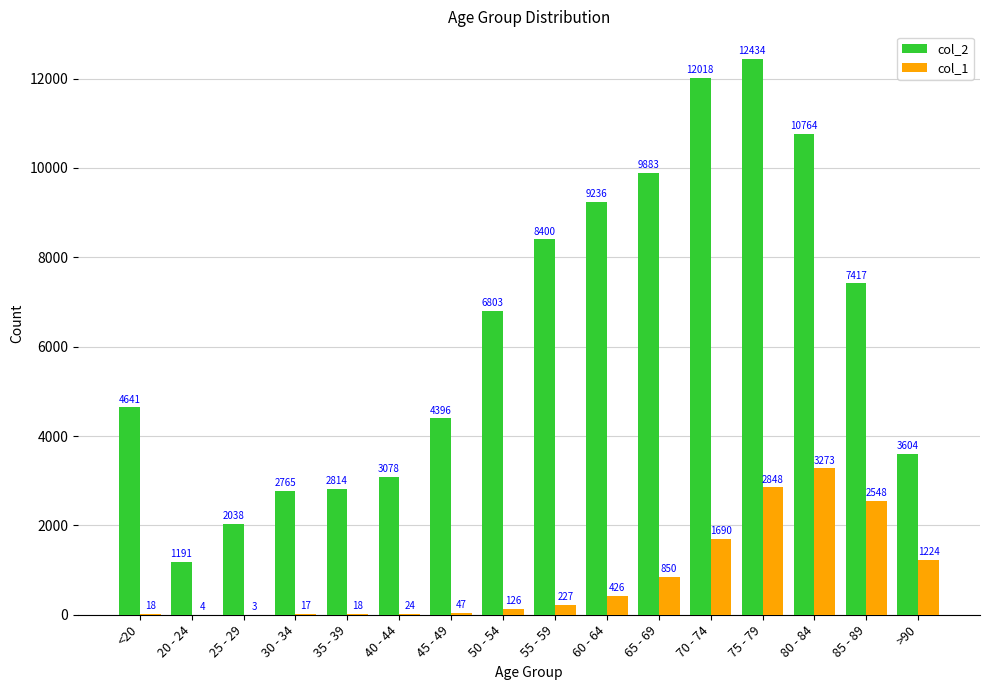

How many groups of bars are there?

16